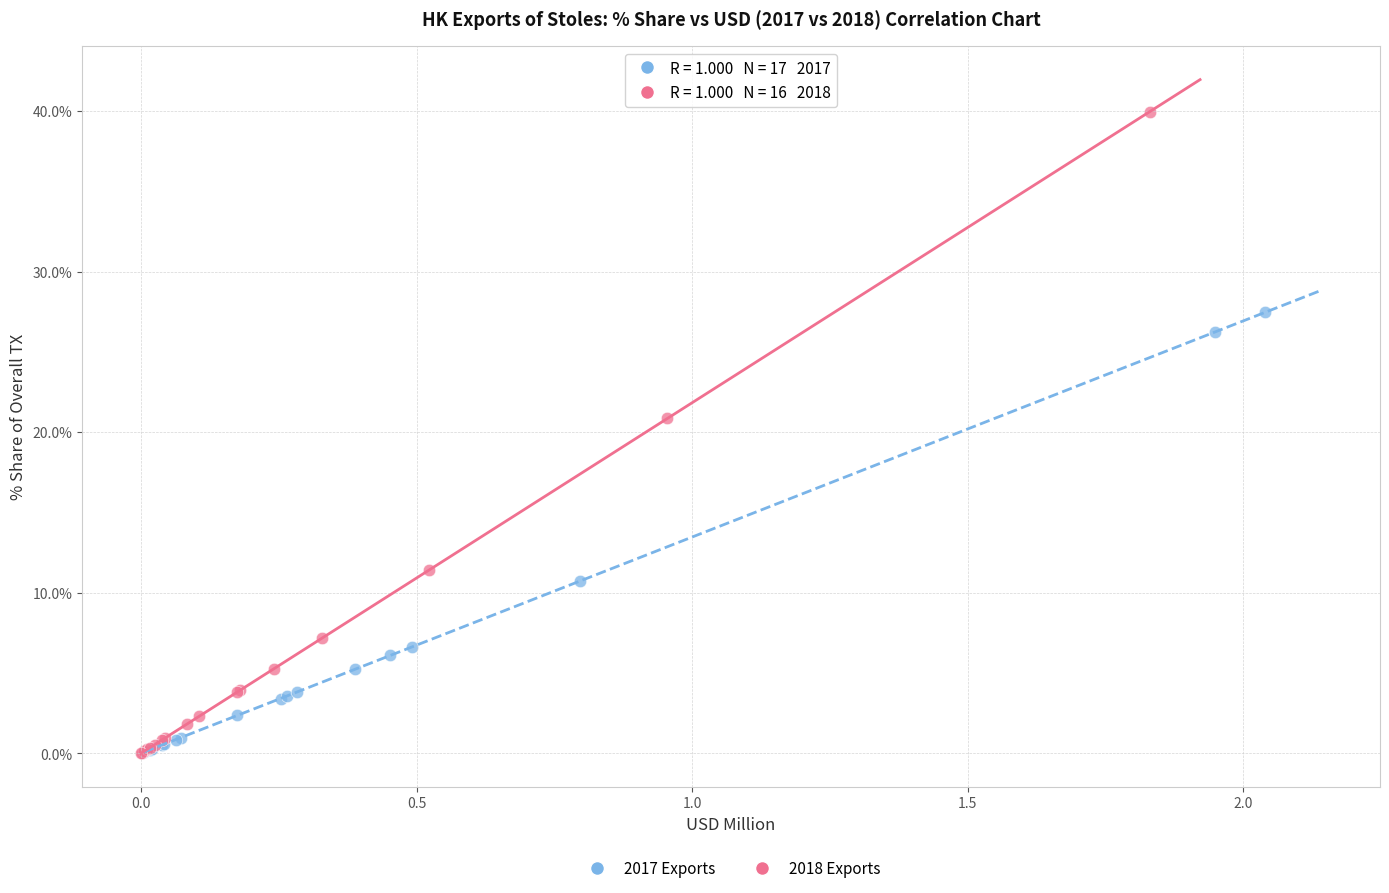

Which series has the largest Y range (max minus min)?

2018 Exports